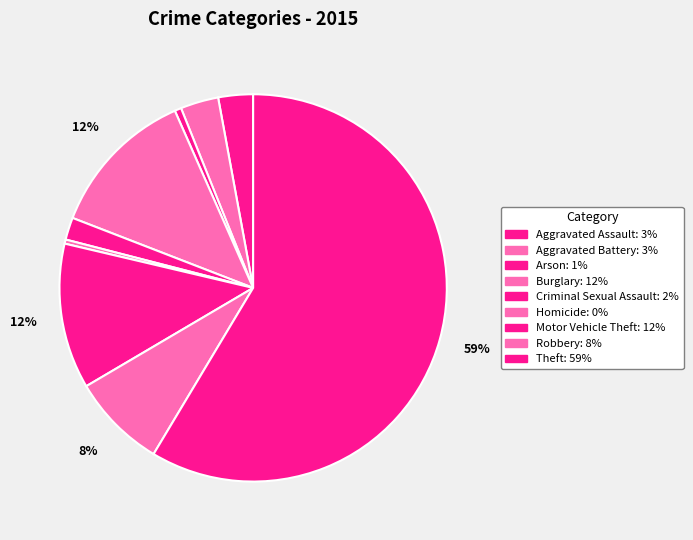

To the nearest percent, what percentage of the pie is Aggravated Assault?

3%